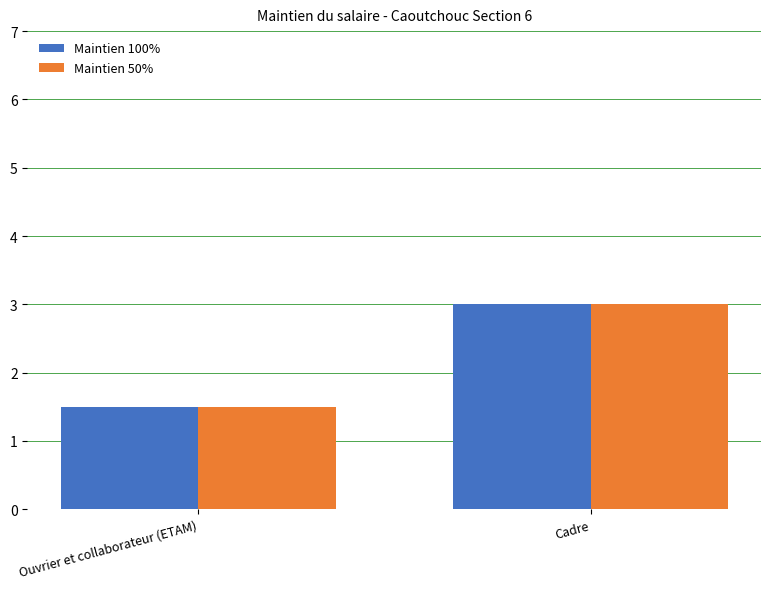

At which category does the chart reach its minimum across all series?

Ouvrier et collaborateur (ETAM)